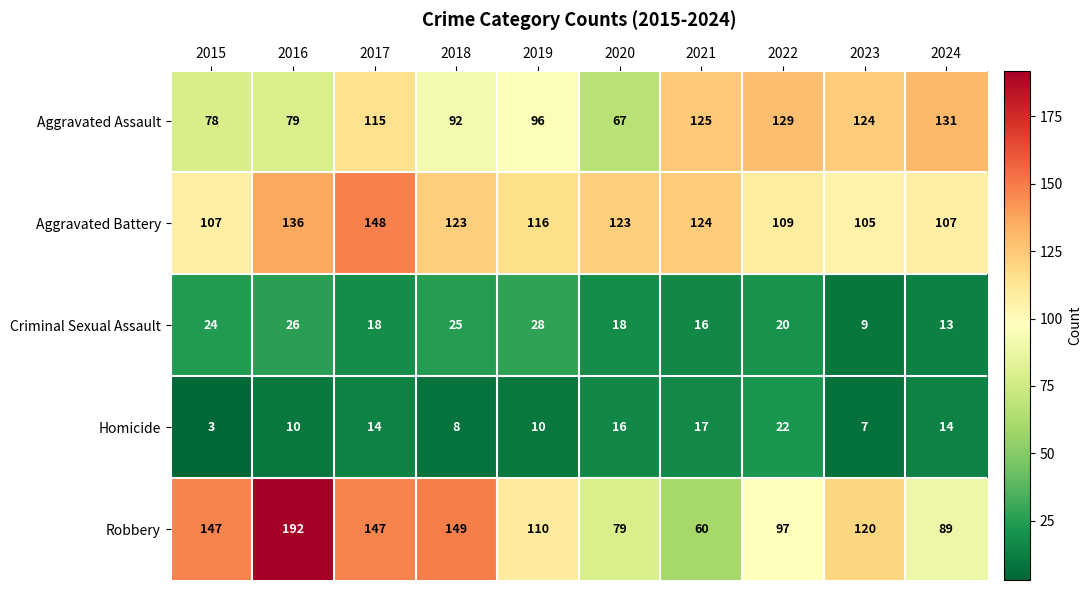

What is the difference between the Criminal Sexual Assault values at 2023 and 2015?

15